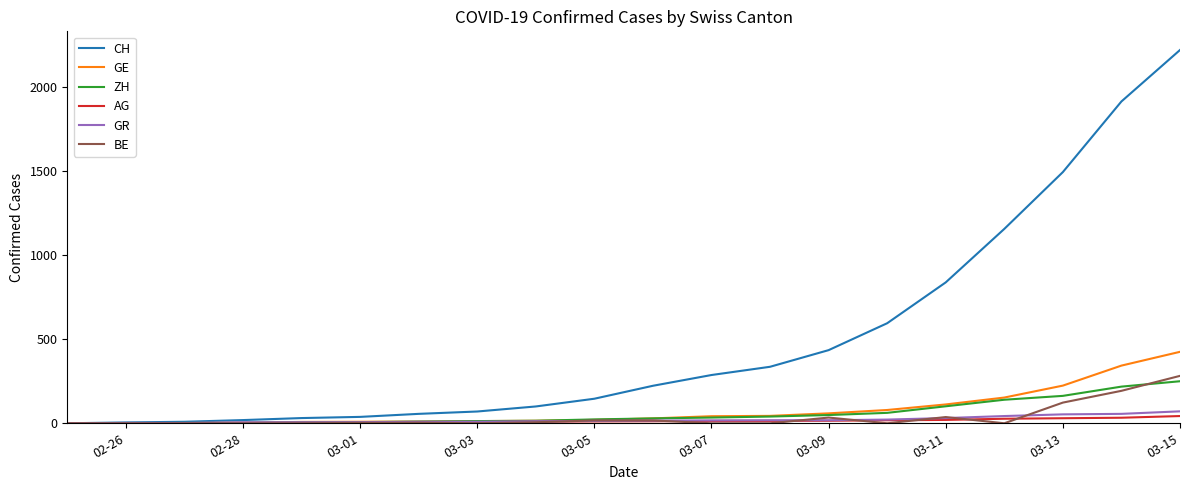

What is the maximum value shown in the chart?

2220